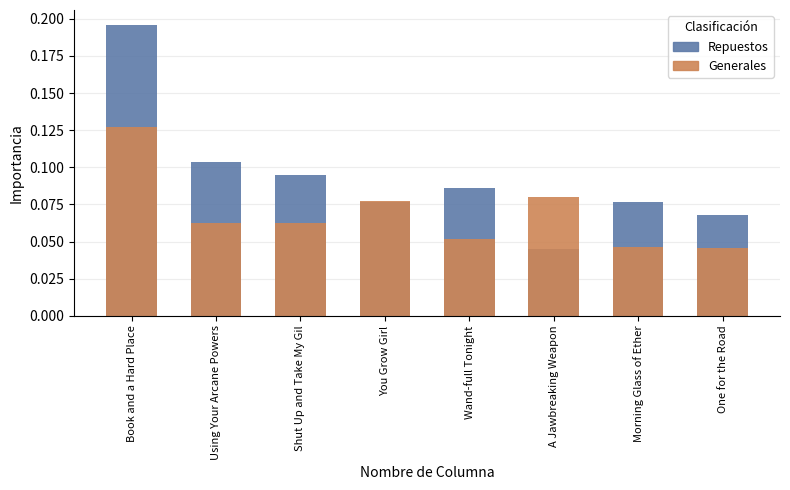

What is the value of the Leve EXP (Repuestos) bar at the 7th from the left?

0.1